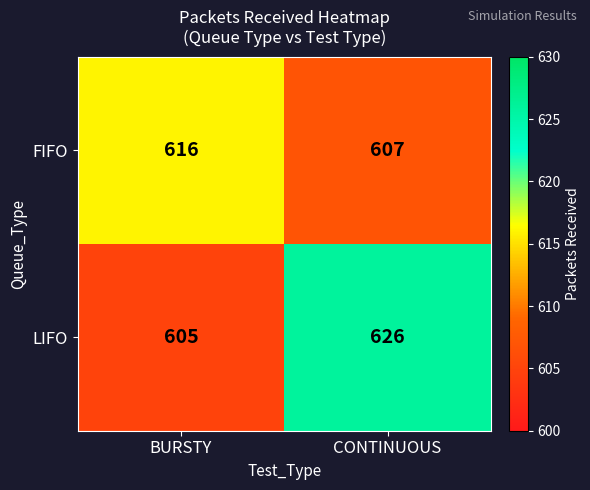

At which category is the sum across all series the highest?

CONTINUOUS